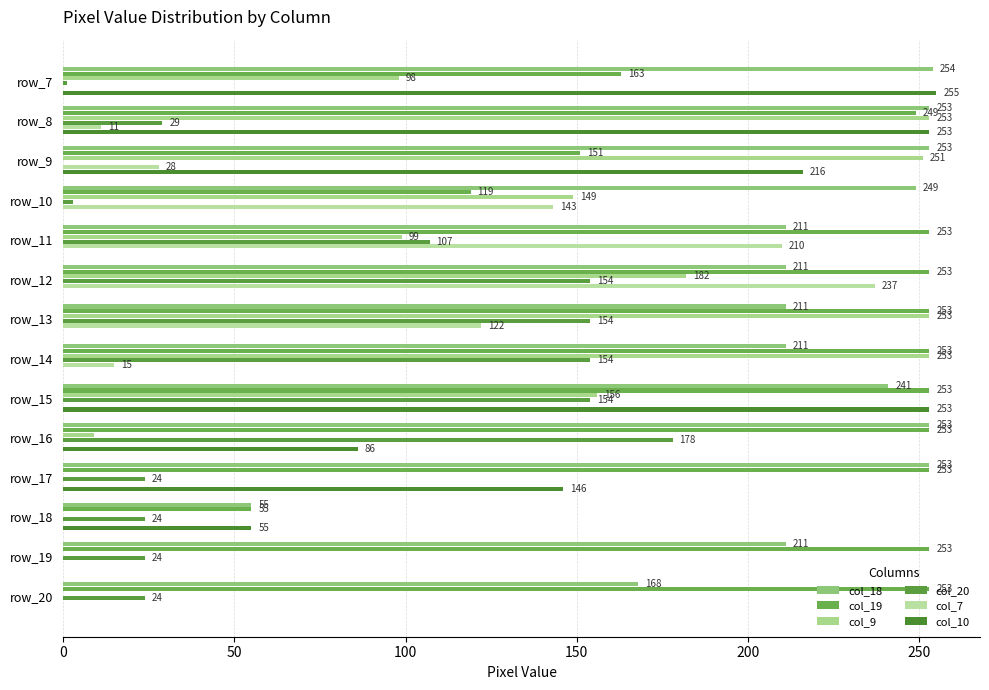

How many distinct data groups are displayed?

6